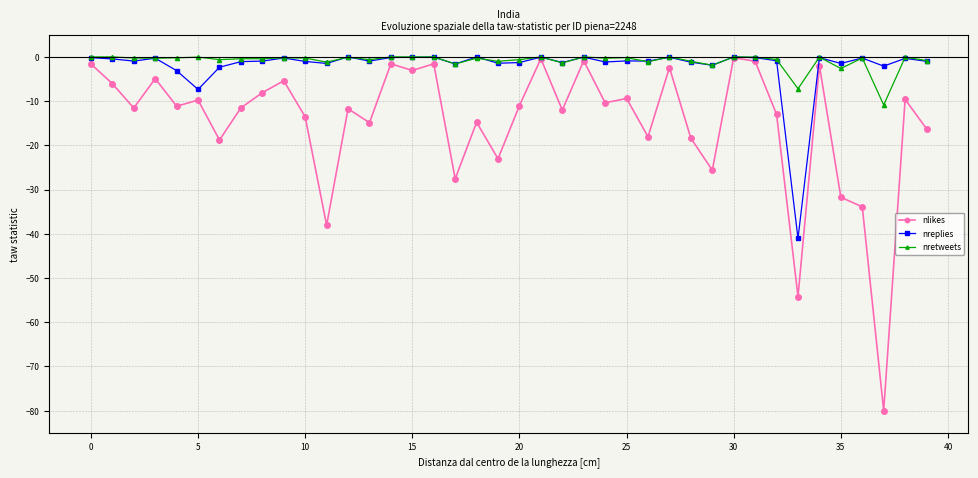

What is the minimum value for nretweets?

-10.9